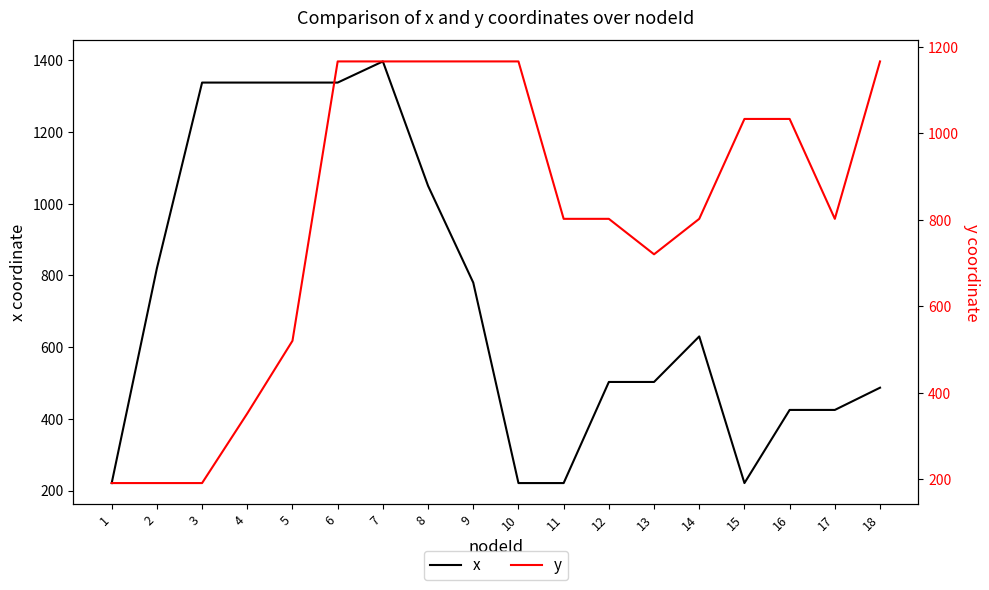

Where does the x series first go above 630?

2